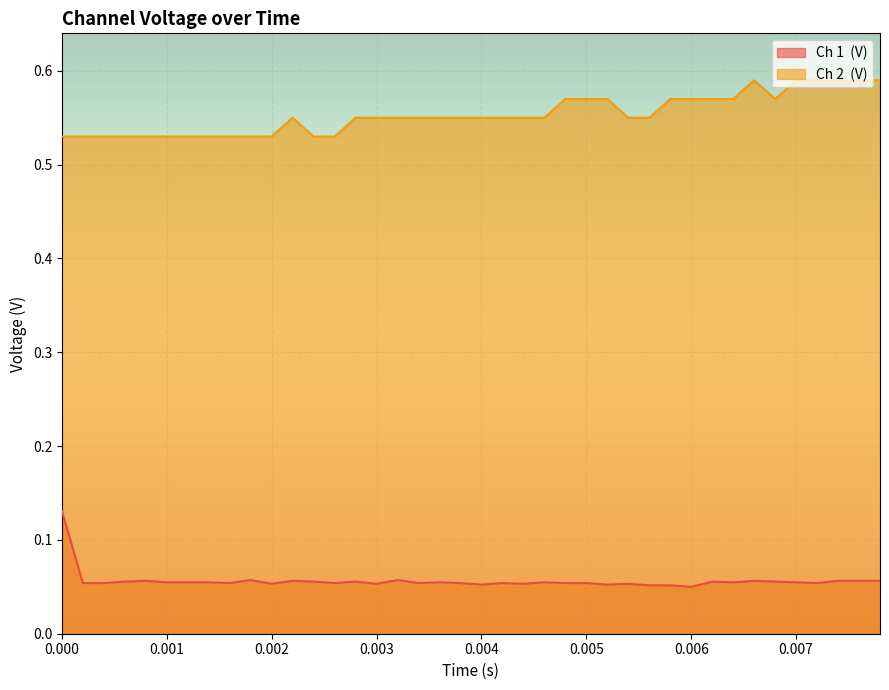

True or false: Ch 1  (V) and Ch 2  (V) cross at least once.

False